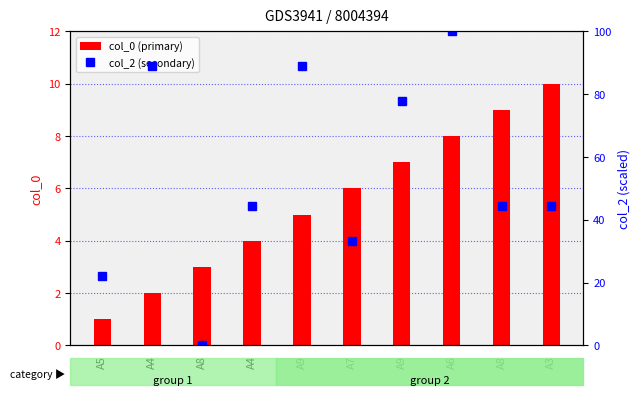

True or false: col_2 (secondary) has a value of 44.4 at A4.

True